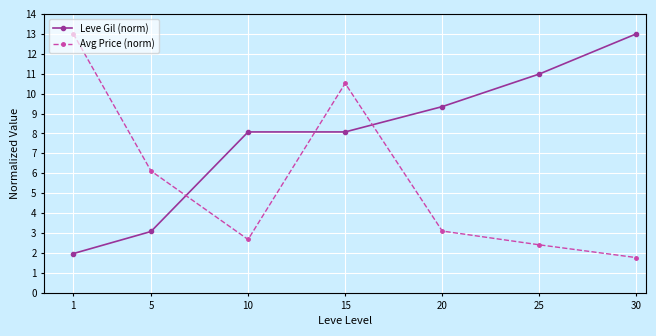

Read the Leve Gil (norm) value at 10.

8.1